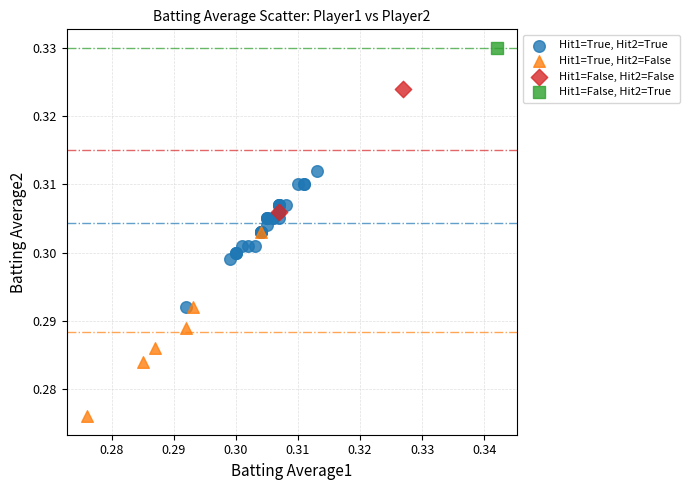

What are all the series names shown in the legend?

Hit1=True, Hit2=True, Hit1=True, Hit2=False, Hit1=False, Hit2=False, Hit1=False, Hit2=True